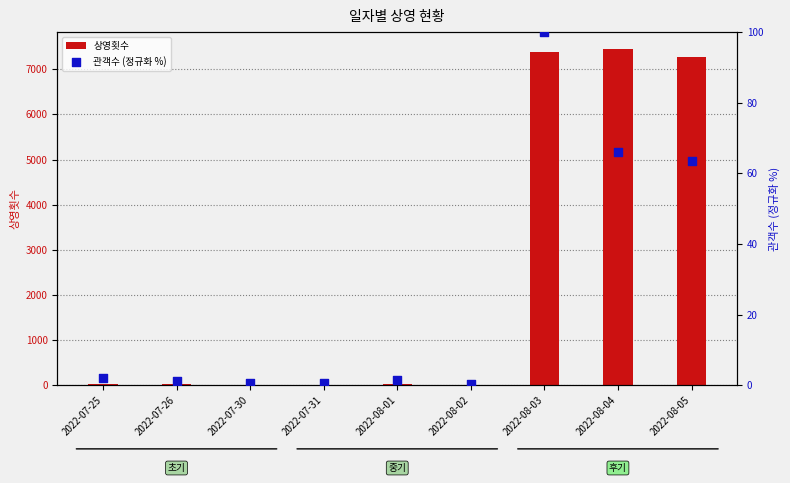

Which series has the largest total across all categories?

상영횟수